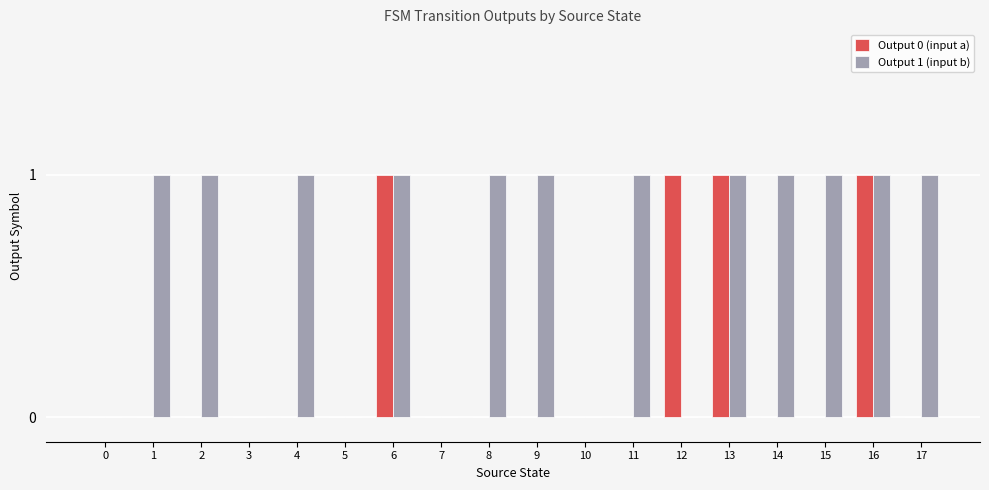

Which series has the largest total across all categories?

Output 1 (input b)